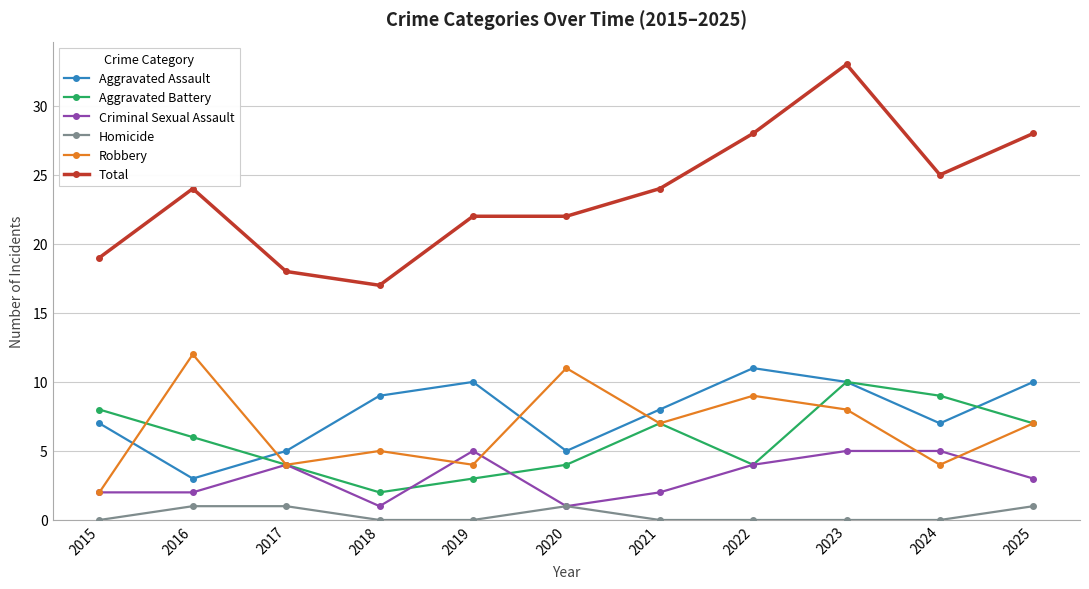

Is it true that Aggravated Battery equals 9 at 2024?

True